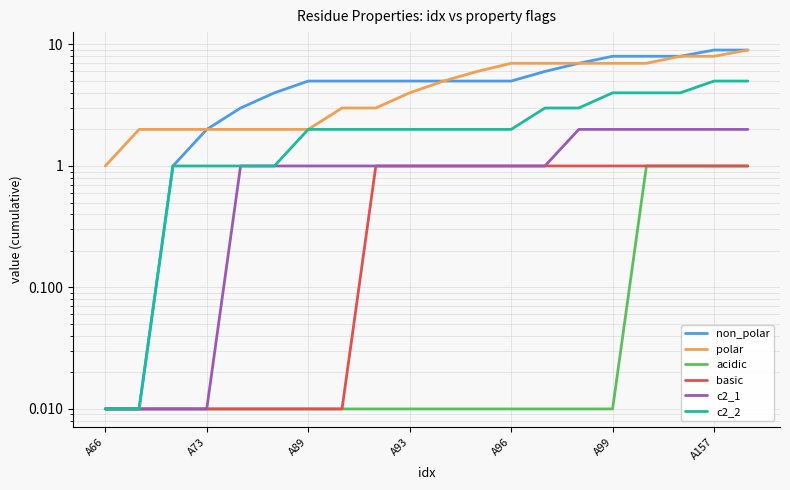

True or false: polar and non_polar cross at least once.

False